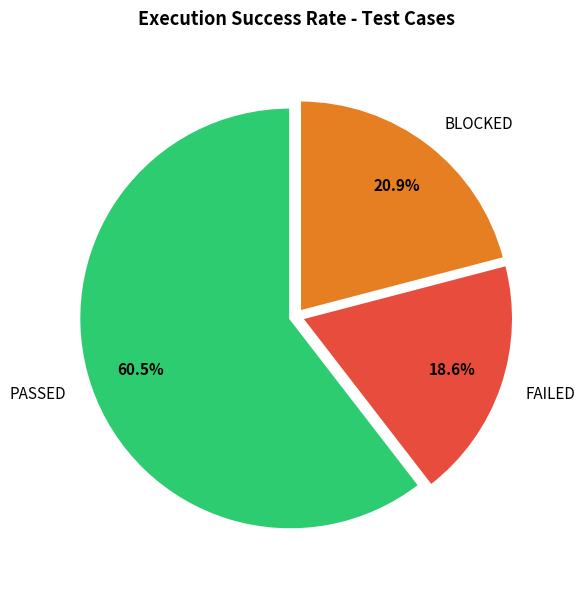

Which slice is the smallest?

FAILED